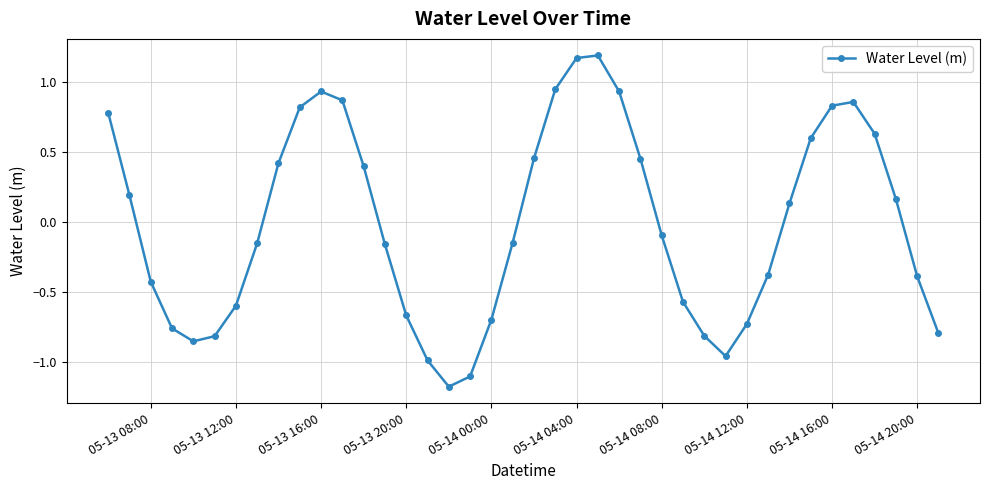

What is the difference between the maximum and minimum values?

2.4